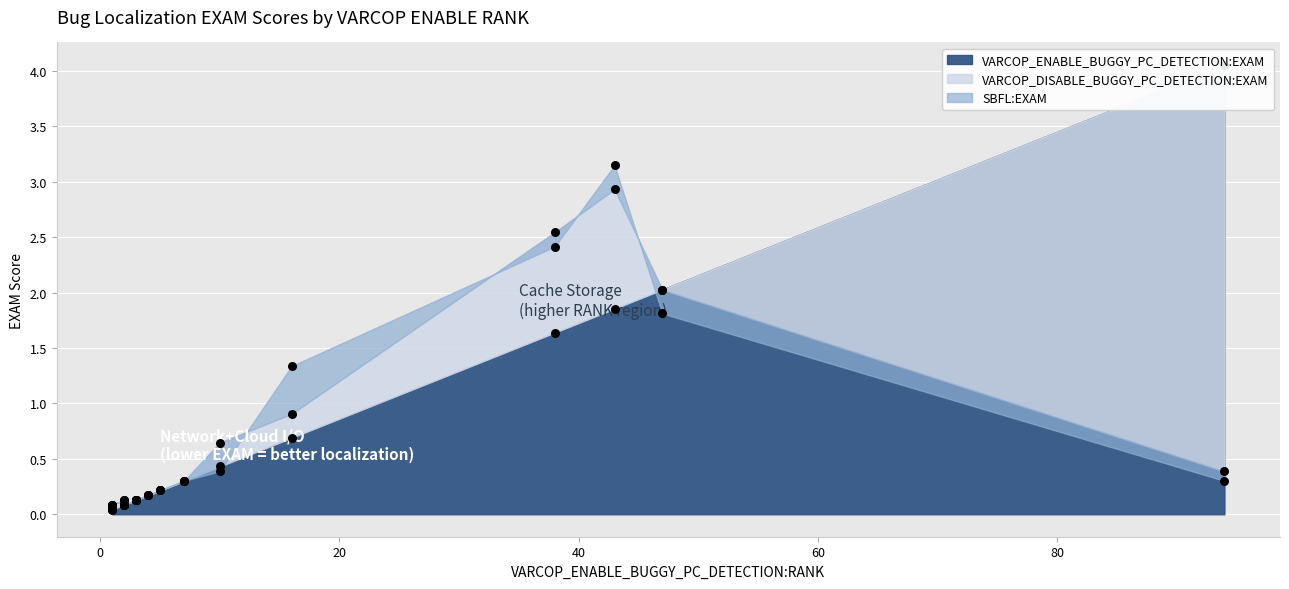

What are all the series names shown in the legend?

VARCOP_ENABLE_BUGGY_PC_DETECTION:EXAM, VARCOP_DISABLE_BUGGY_PC_DETECTION:EXAM, SBFL:EXAM